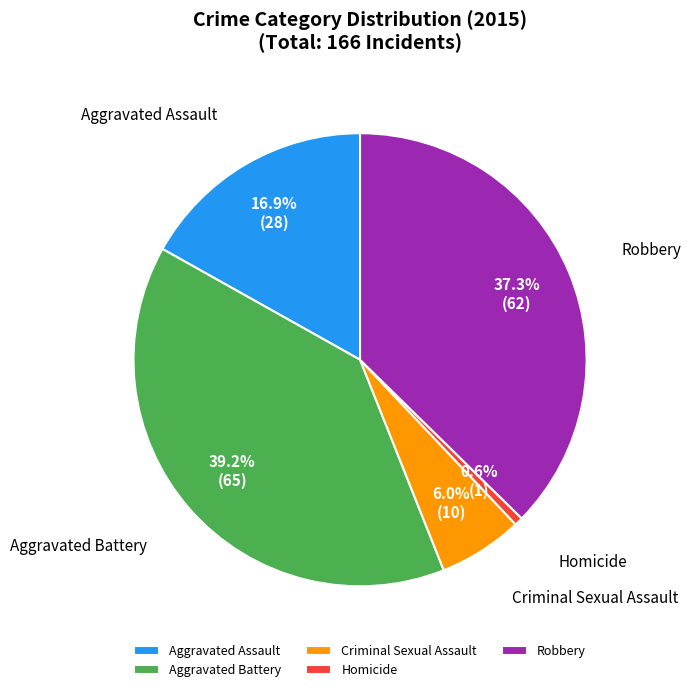

How much of the chart is everything except Criminal Sexual Assault?

94.0%